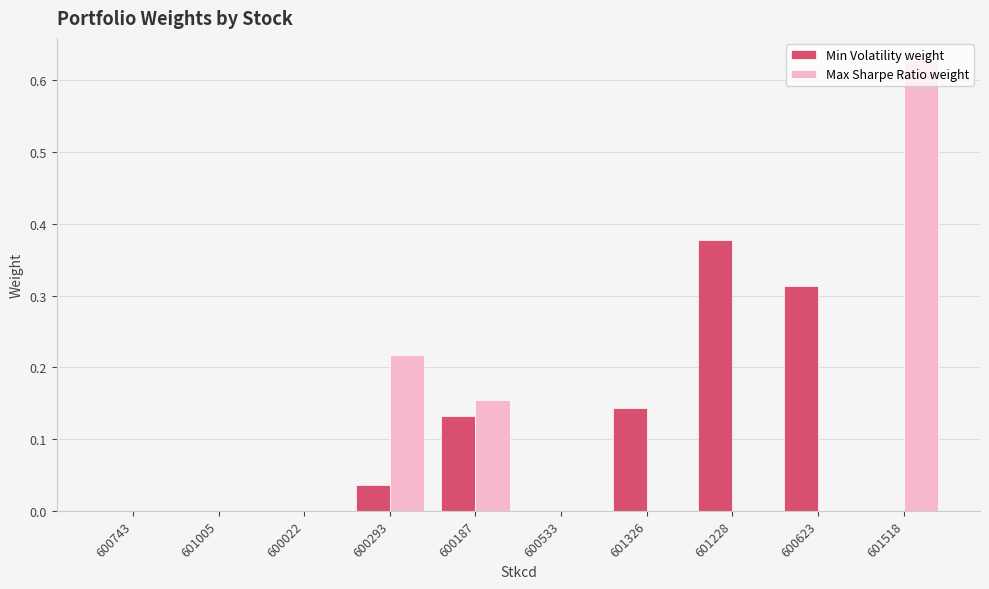

Which label corresponds to the largest value in the chart?

601518